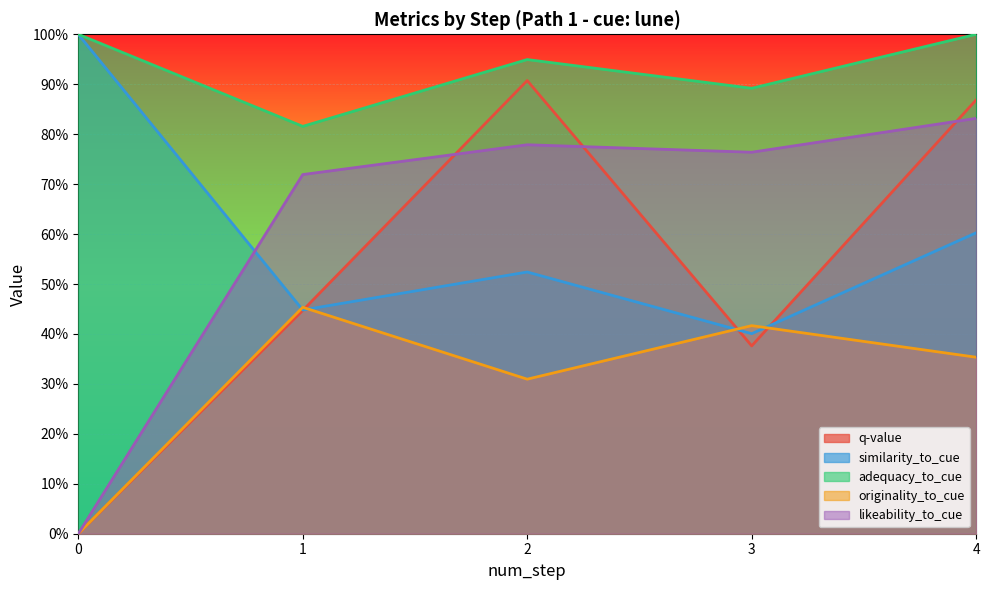

True or false: similarity_to_cue and adequacy_to_cue intersect in this chart.

False